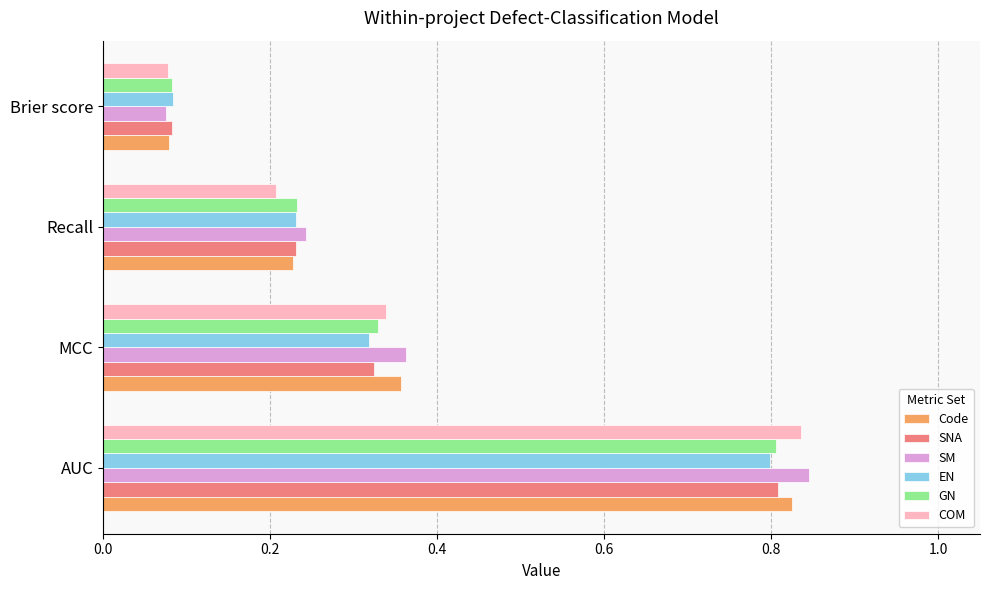

The SM series shows 0.6 at MCC. True or false?

False